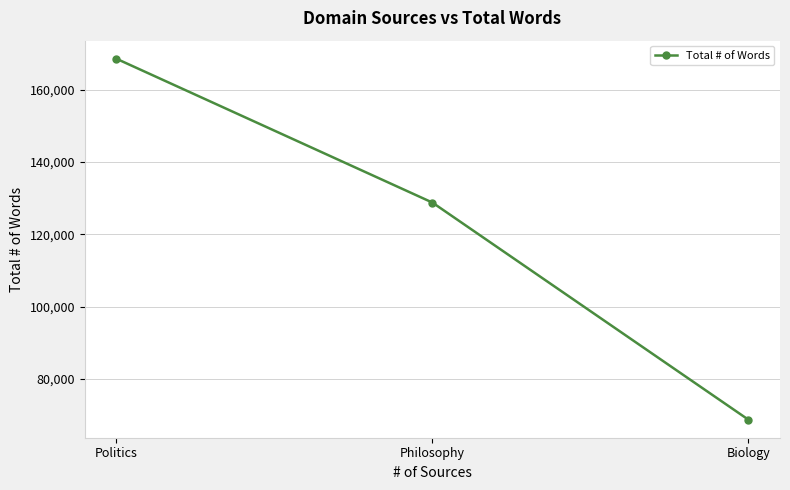

What value does the data have at Politics, to the nearest 100?

168500